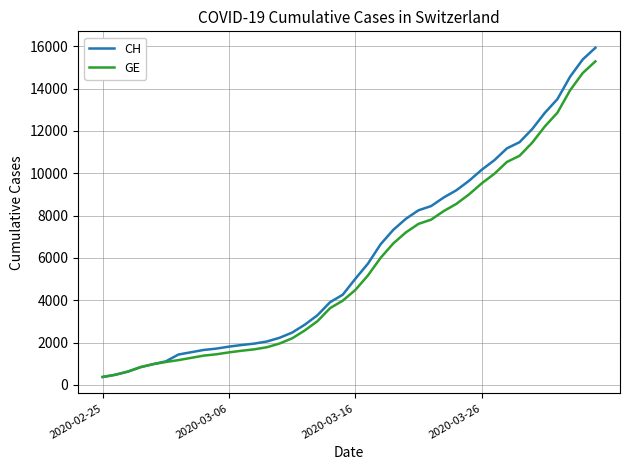

Which series has the largest range (max minus min)?

CH